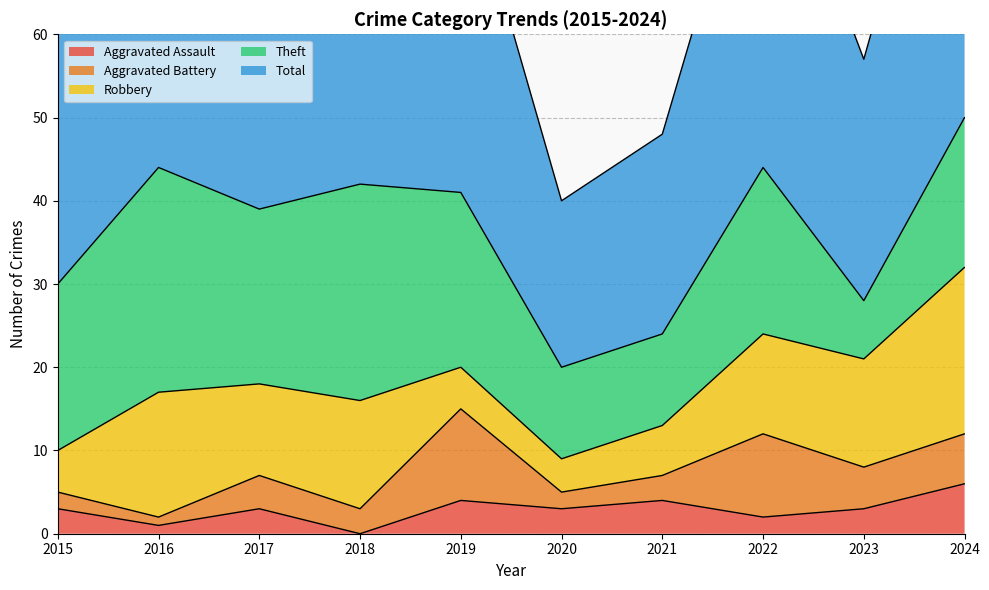

Which series has the widest spread of values?

Total